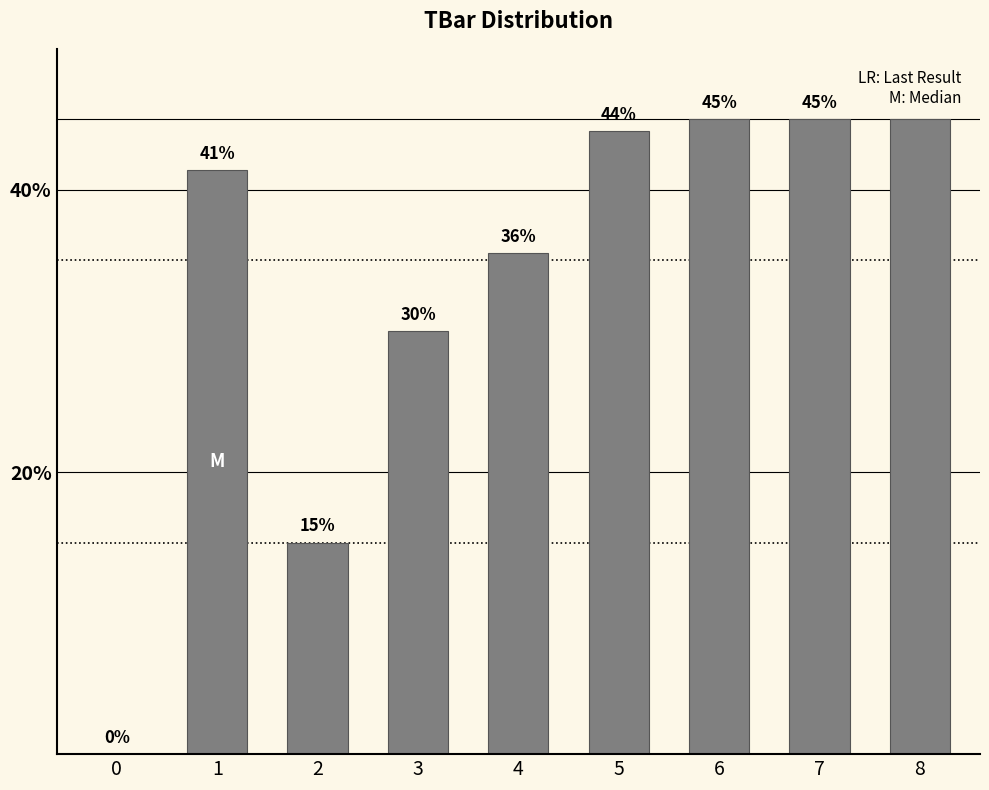

Read the value at 2.

15.0